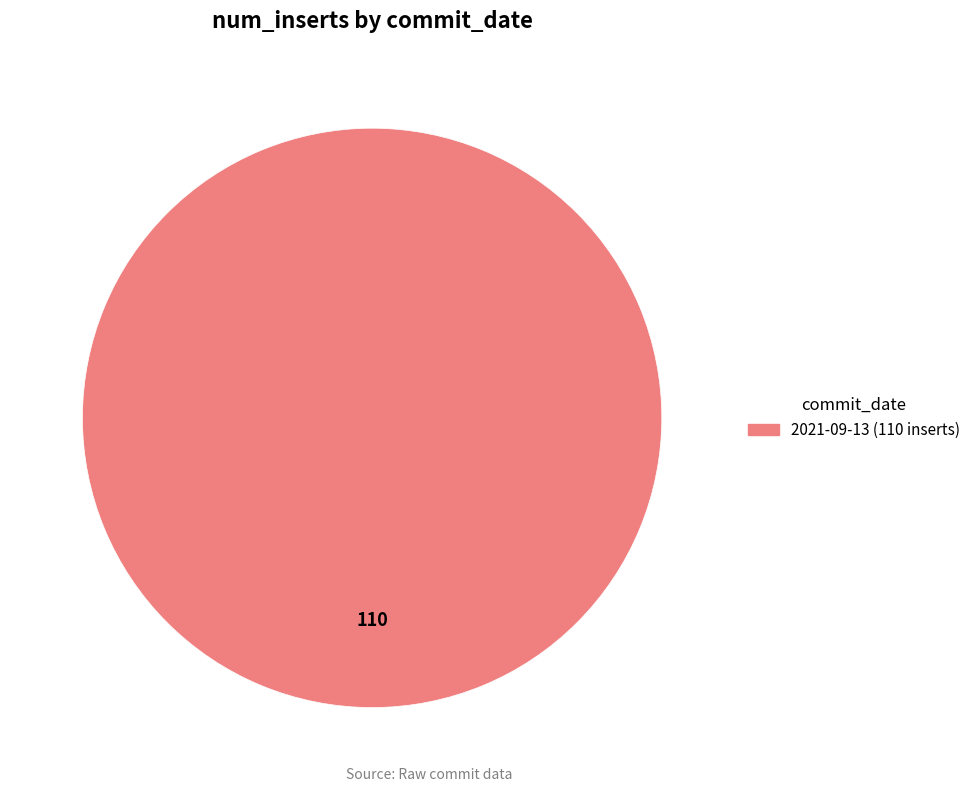

Is there a majority slice in this chart?

Yes